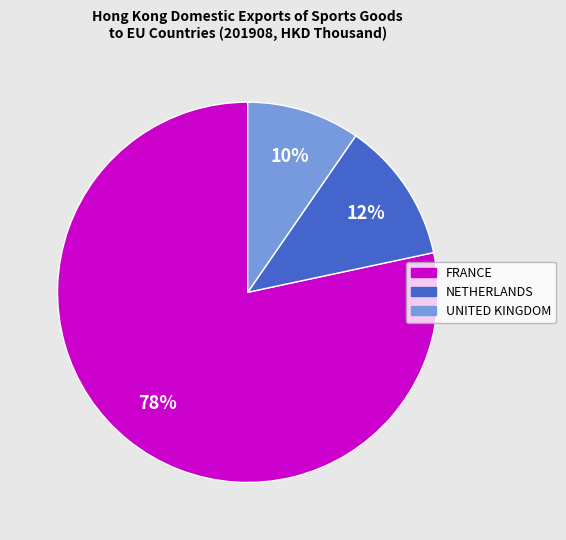

True or false: UNITED KINGDOM accounts for 1% of the total.

False